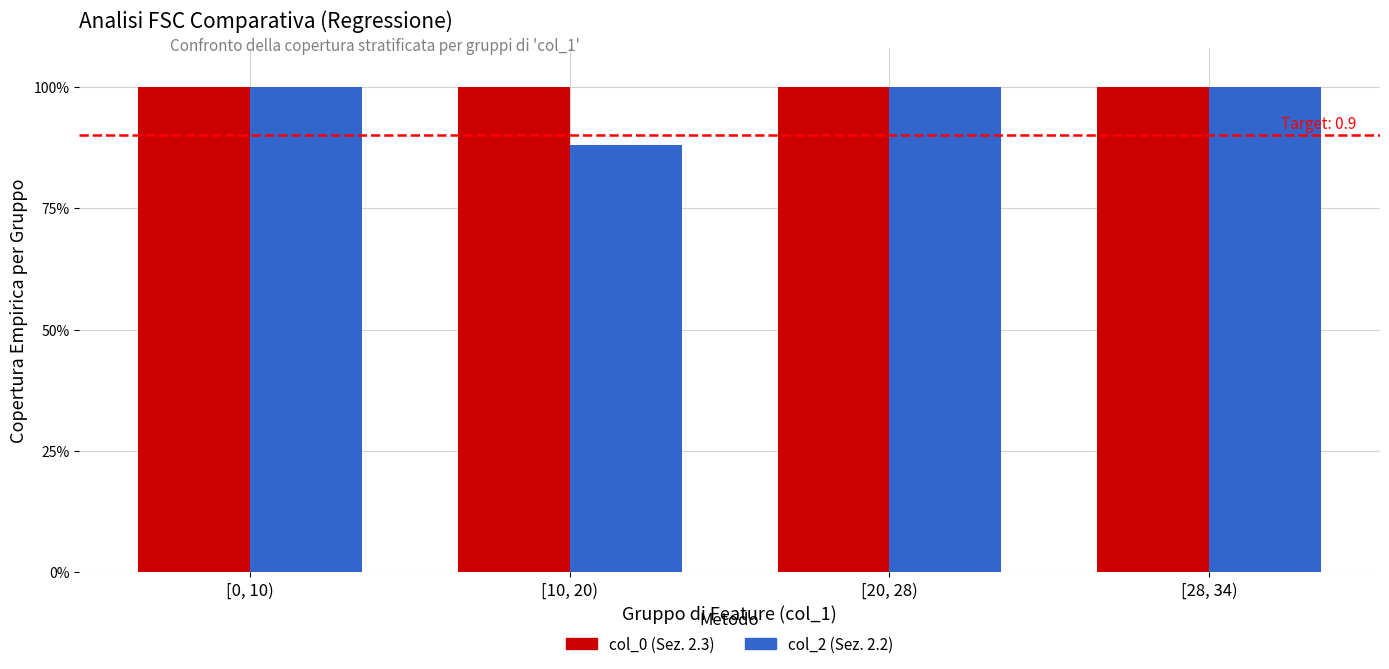

Does the chart contain any negative values?

No